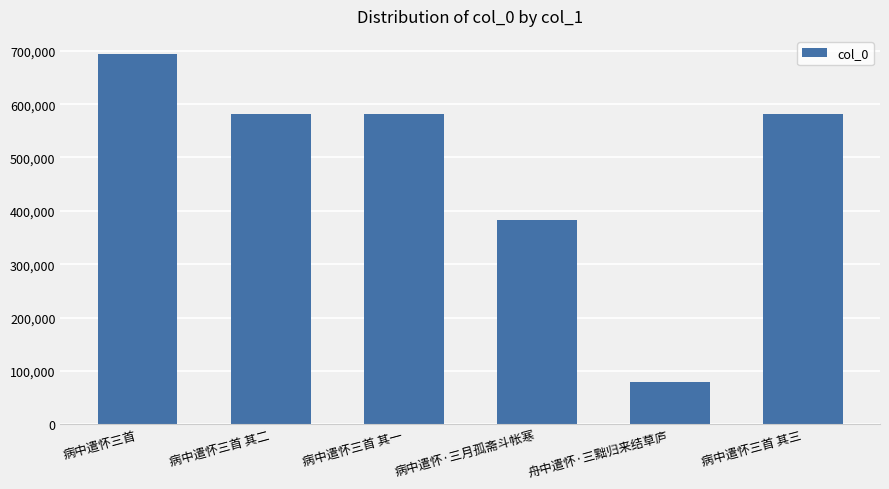

What is the approximate value at 舟中遣怀·三黜归来结草庐?

78643